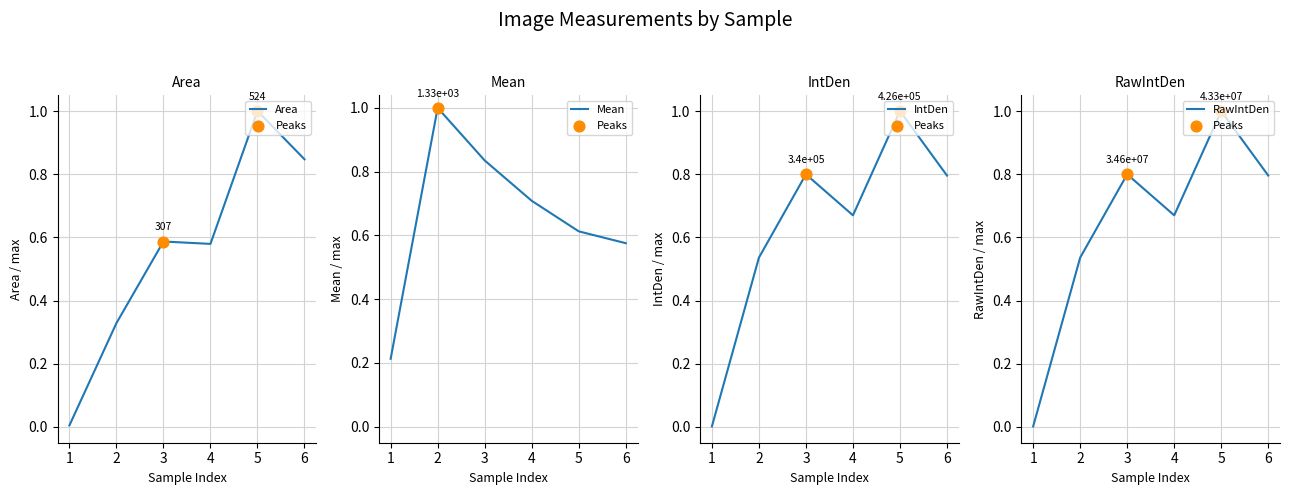

What are all the series names shown in the legend?

Area, Mean, IntDen, RawIntDen